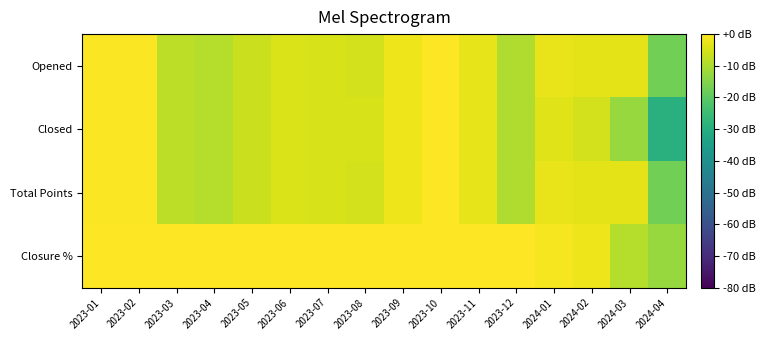

What is the total value across all series at 2024-01?

-10.3